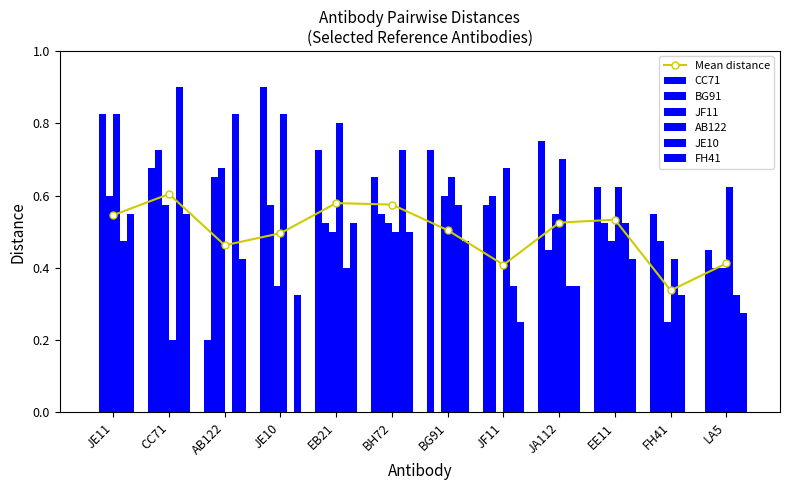

What is the difference between the maximum and minimum values in the JF11 series?

0.7